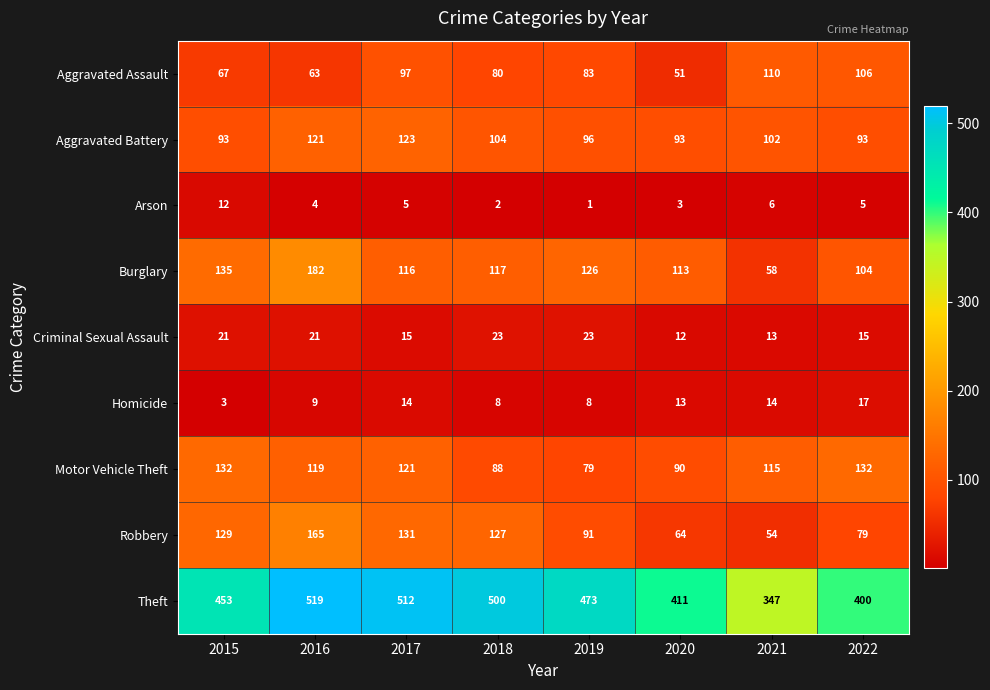

How many categories are shown in the chart?

8